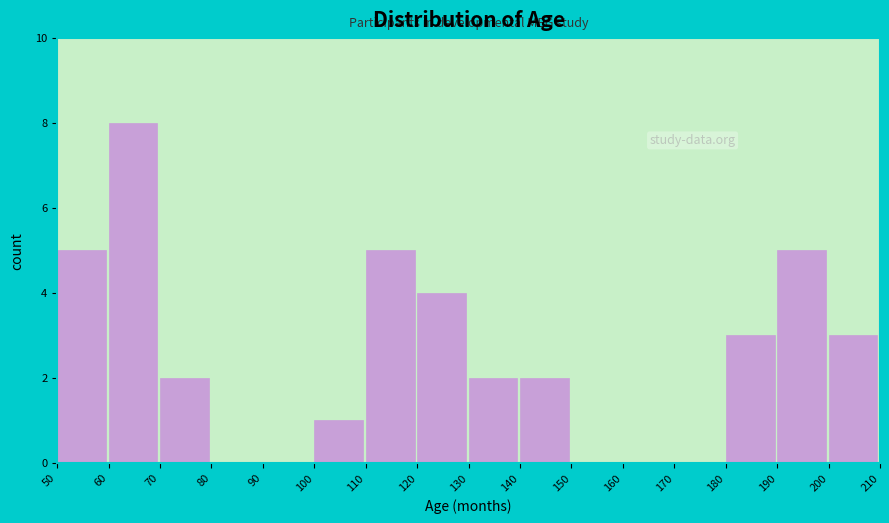

Reading left to right, transcribe this chart: for each bar, give the range it covers on the x-axis and its height. The values are not printed on the chart, so give them approximately, as read against the axis.

50 to 60: 5
60 to 70: 8
70 to 80: 2
80 to 90: 0
90 to 100: 0
100 to 110: 1
110 to 120: 5
120 to 130: 4
130 to 140: 2
140 to 150: 2
150 to 160: 0
160 to 170: 0
170 to 180: 0
180 to 190: 3
190 to 200: 5
200 to 210: 3